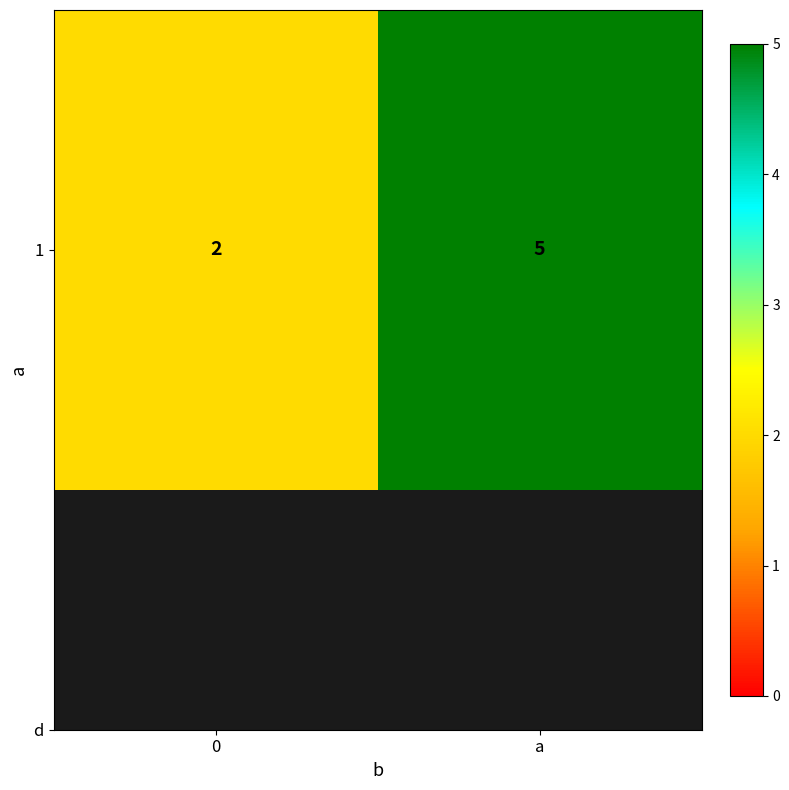

What is the average value?

4